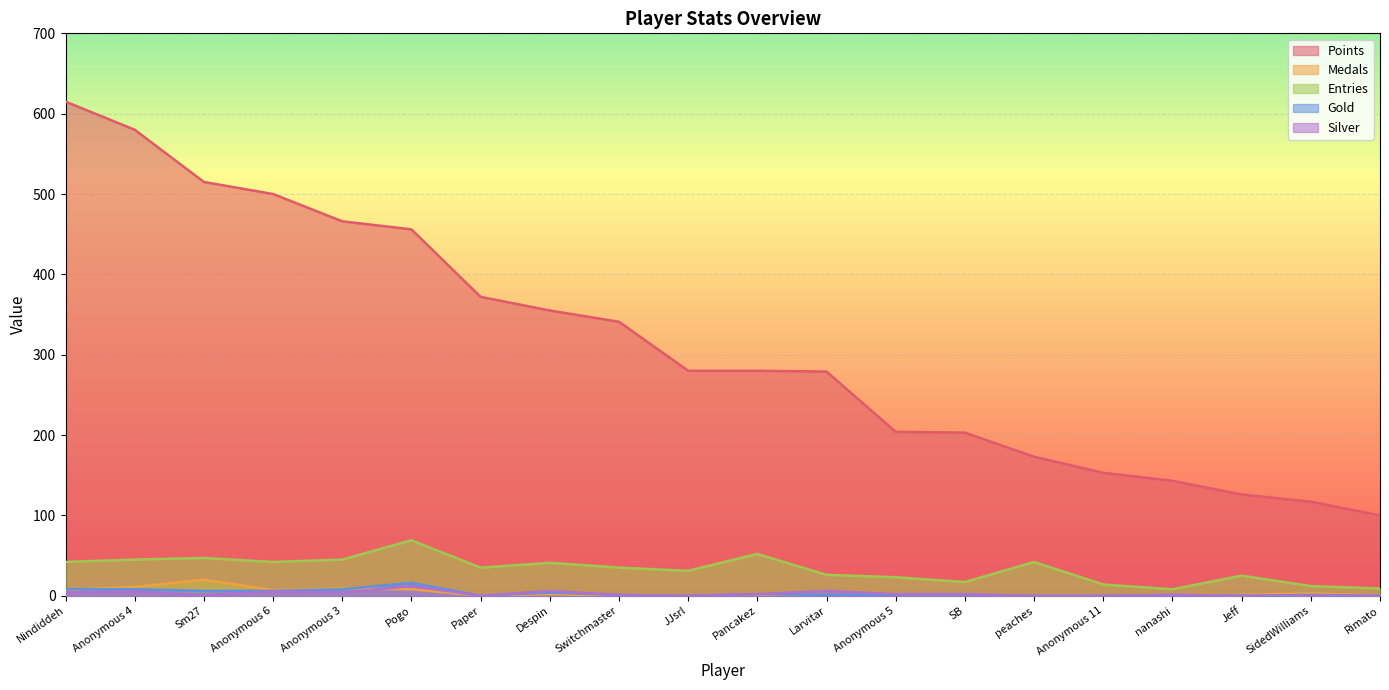

What is the label of the 9th point from the left?

Switchmaster